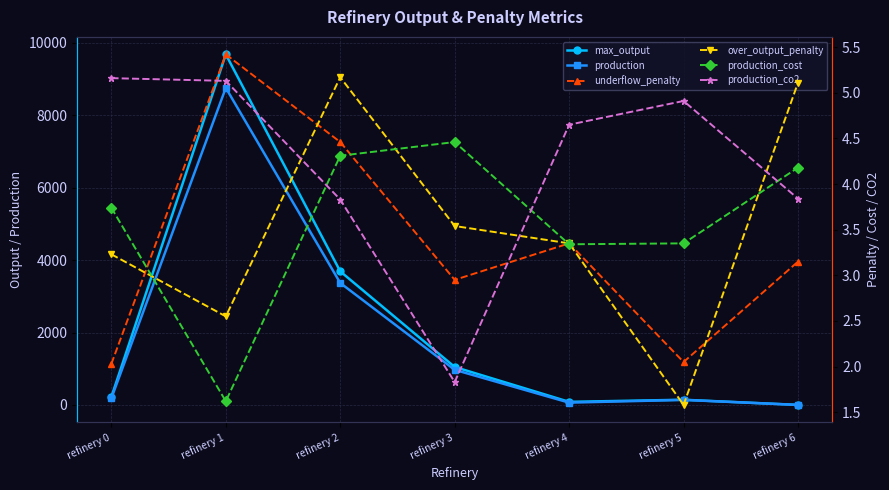

Which series has the largest range (max minus min)?

max_output